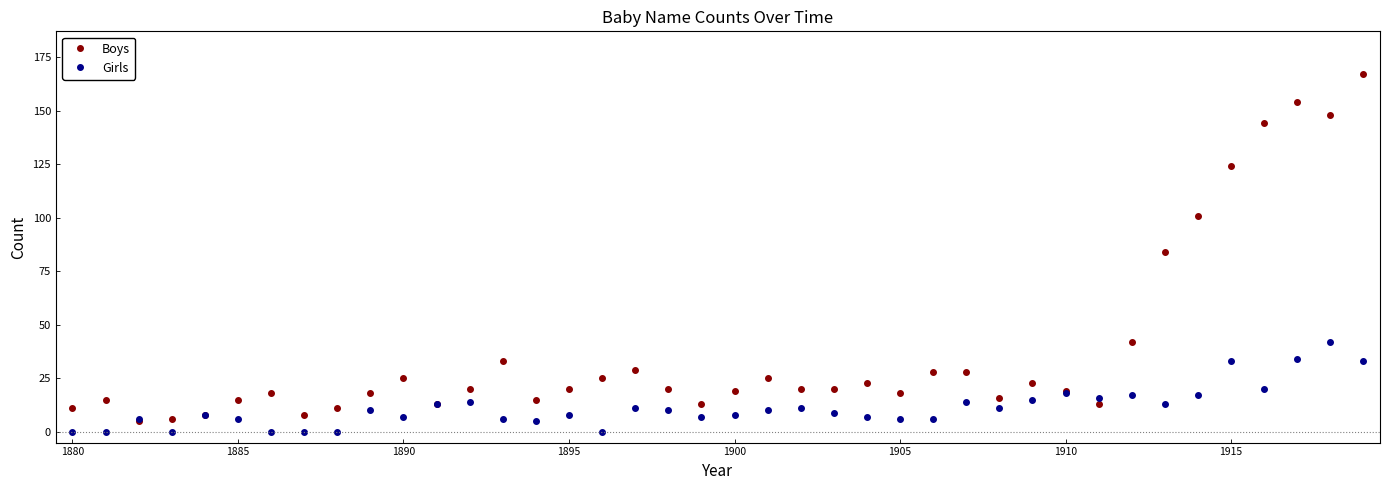

What is the sum of all Girls values?

451